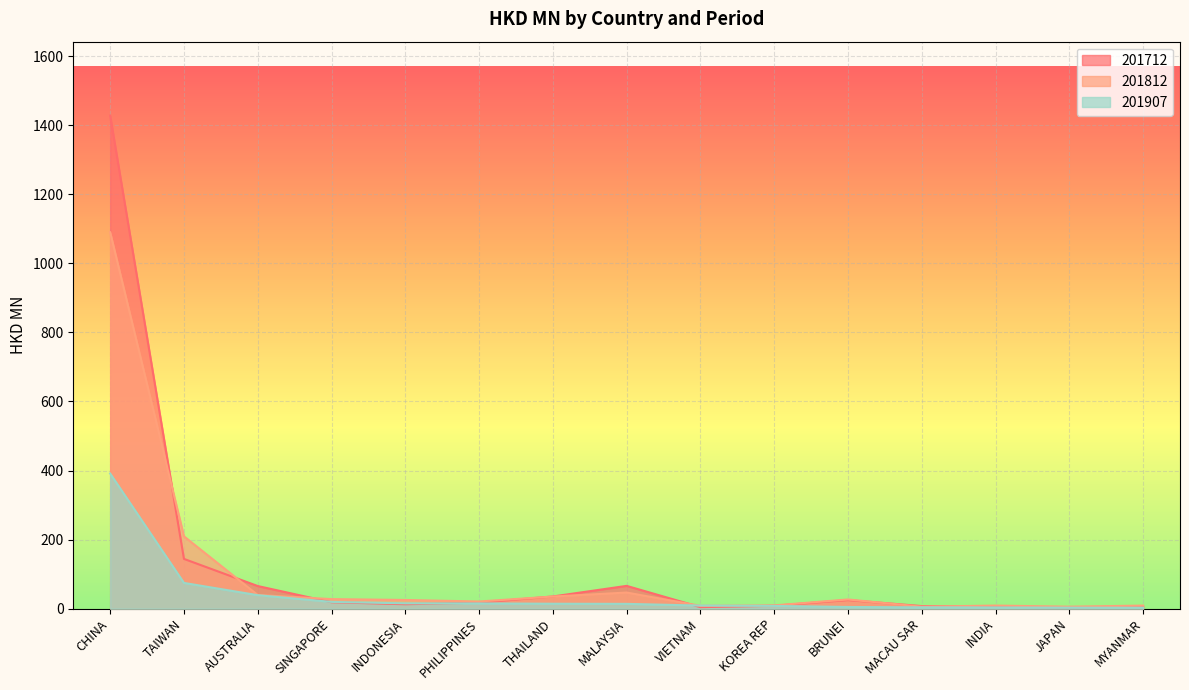

True or false: 201907 has a value of 5.2 at MALAYSIA.

False